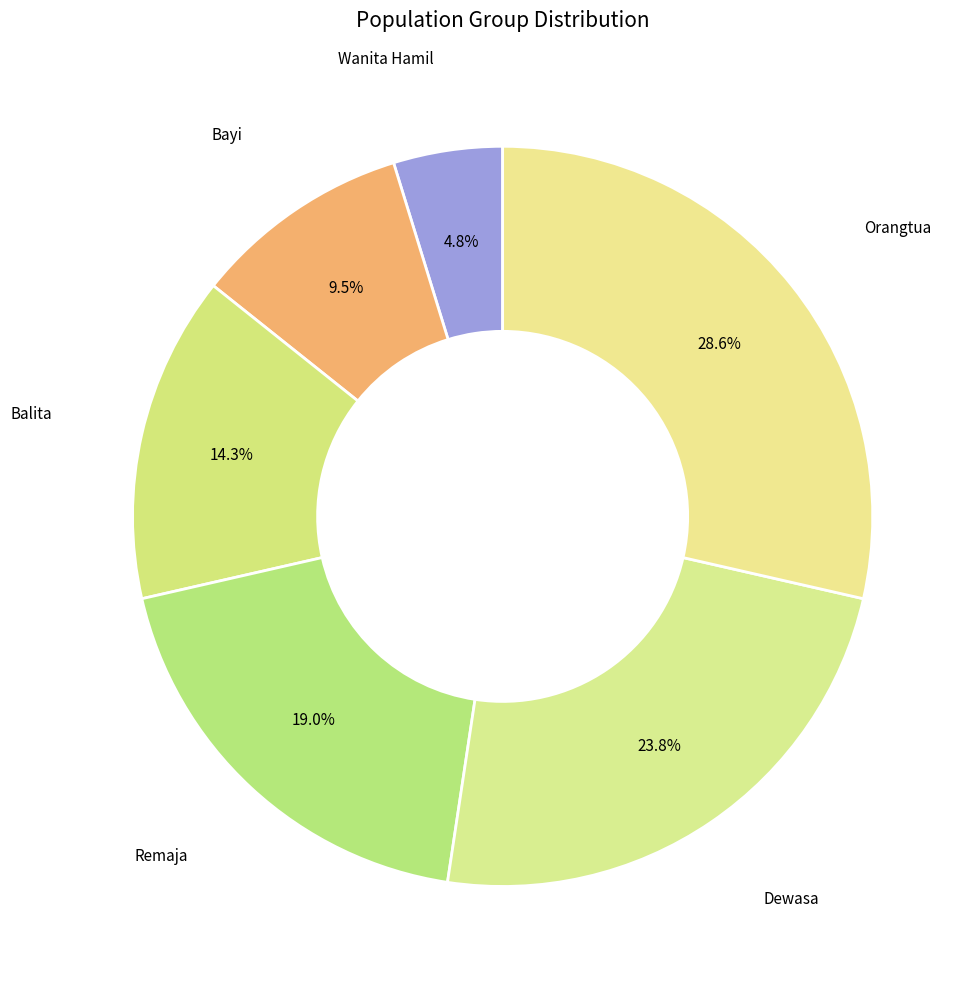

What portion of the pie excludes Wanita Hamil?

95.2%